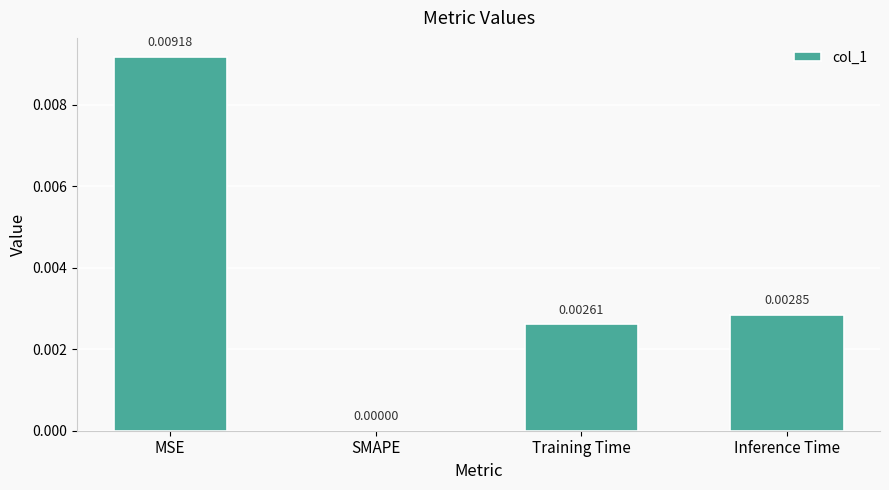

Which has a higher value, SMAPE or Training Time?

Training Time